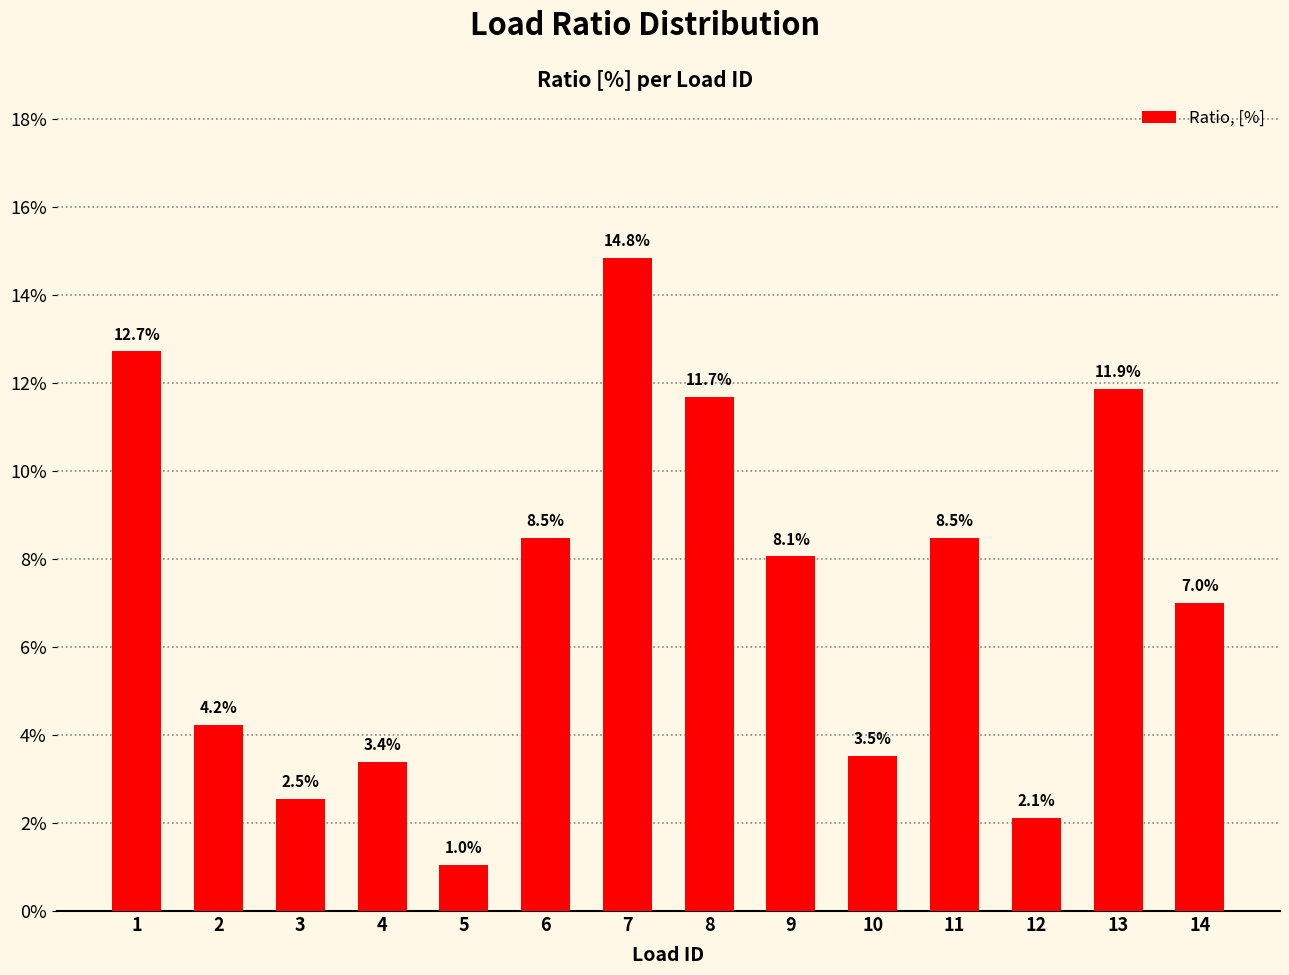

The chart shows a value of 0.0 at 4. True or false?

False